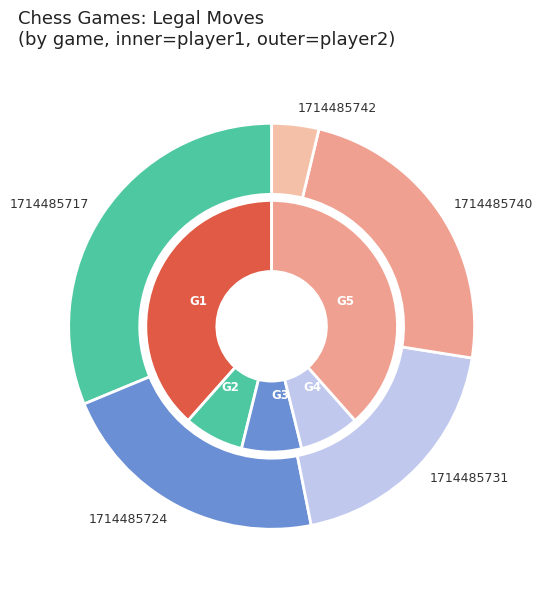

How many slices are in this pie chart?

5